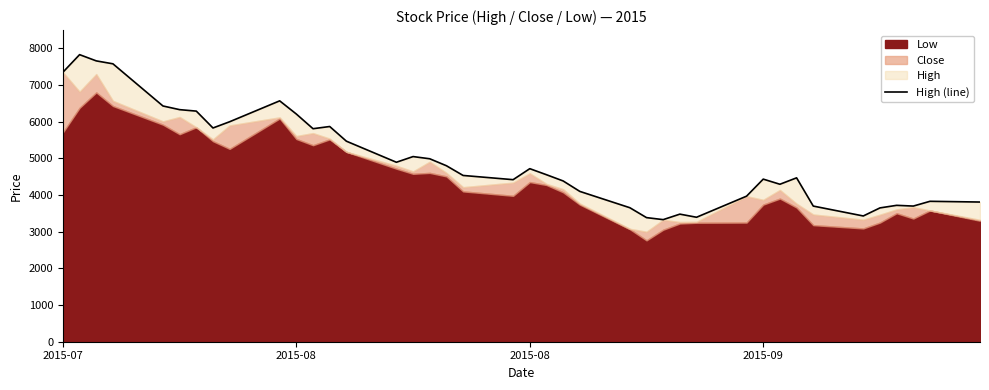

Does the chart have visible grid lines?

No